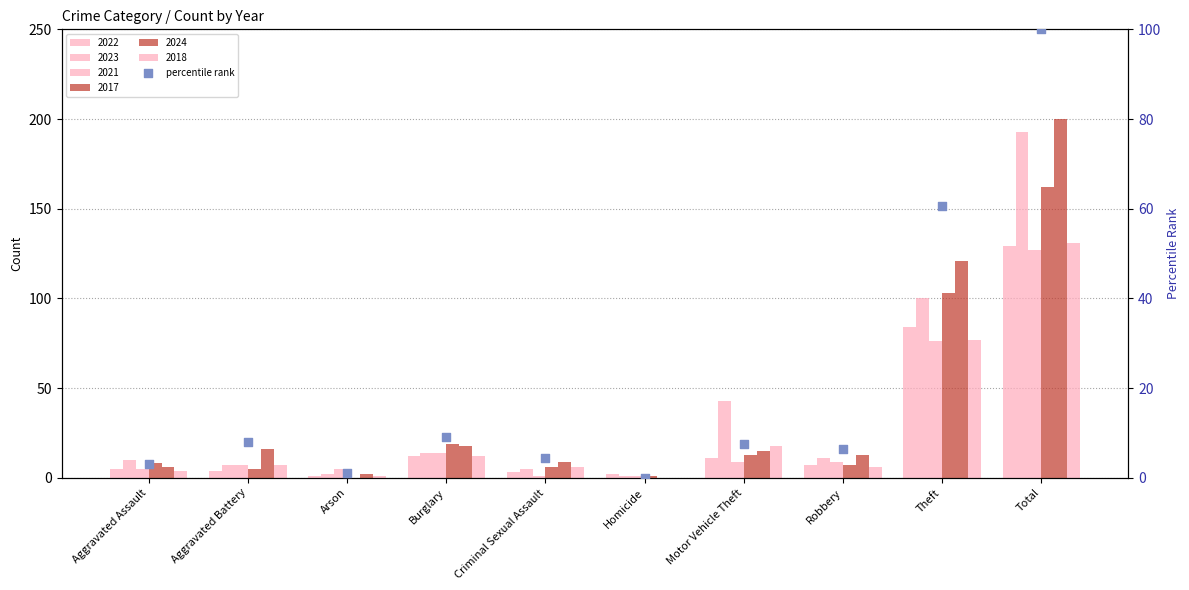

What is the ratio of the value at Robbery to the value at Motor Vehicle Theft?

0.9